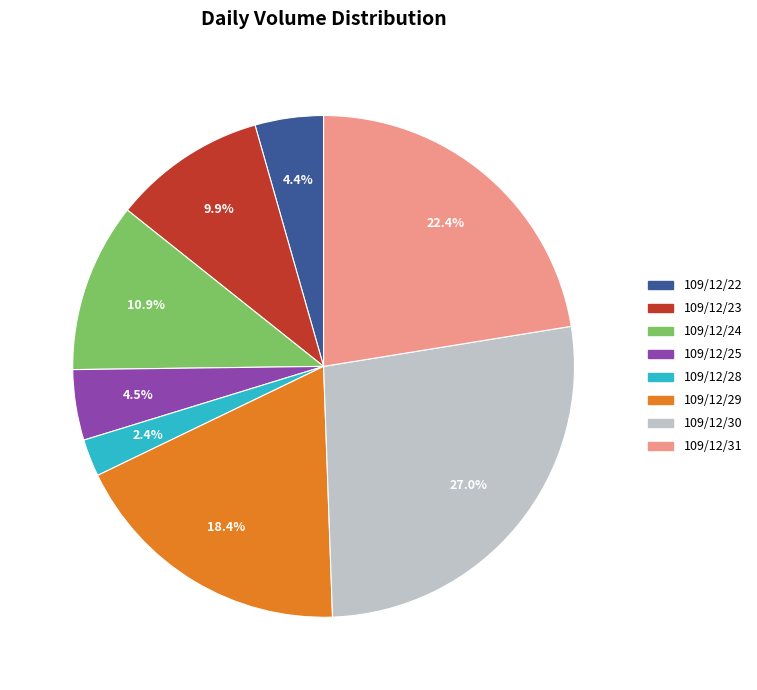

Does any single category account for the majority?

No